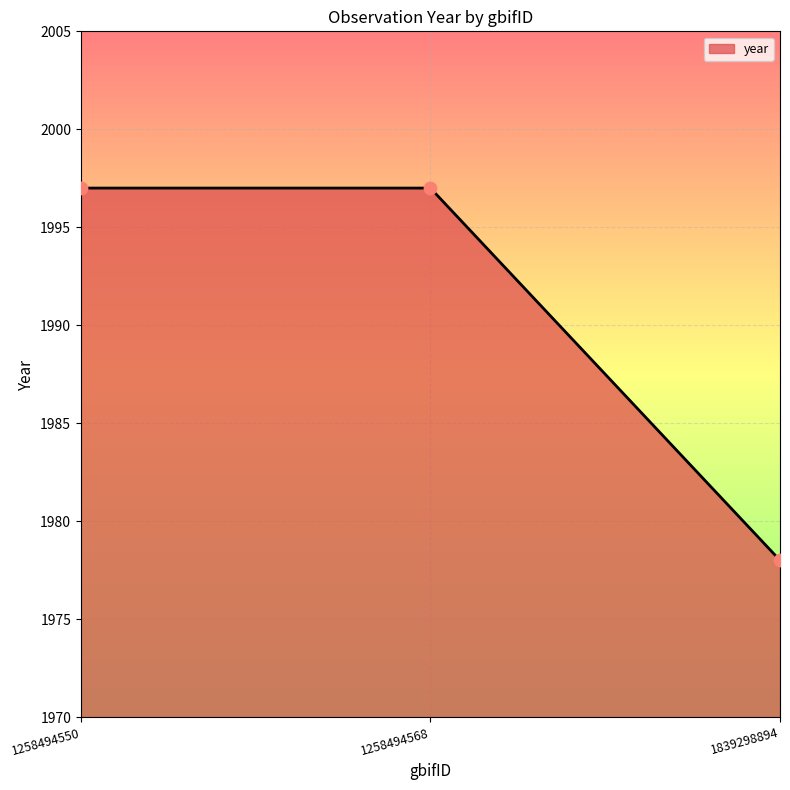

Approximately how many times larger is the value at 1258494568 compared to 1258494550?

1.0